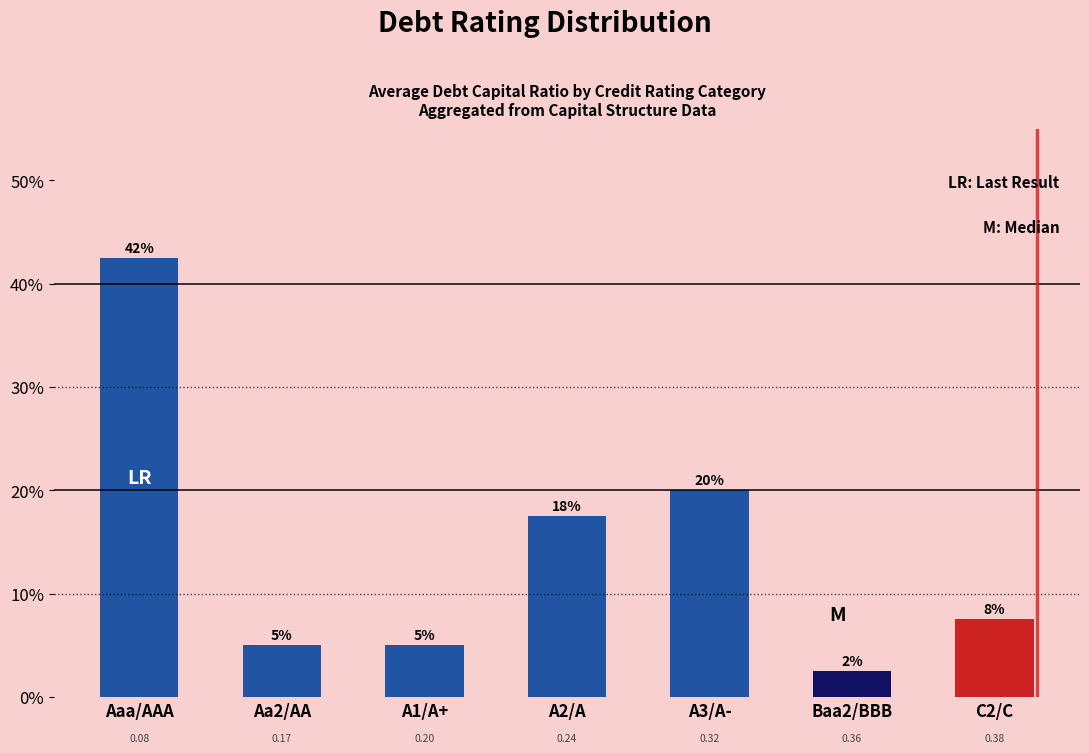

How many bars are there in total?

7